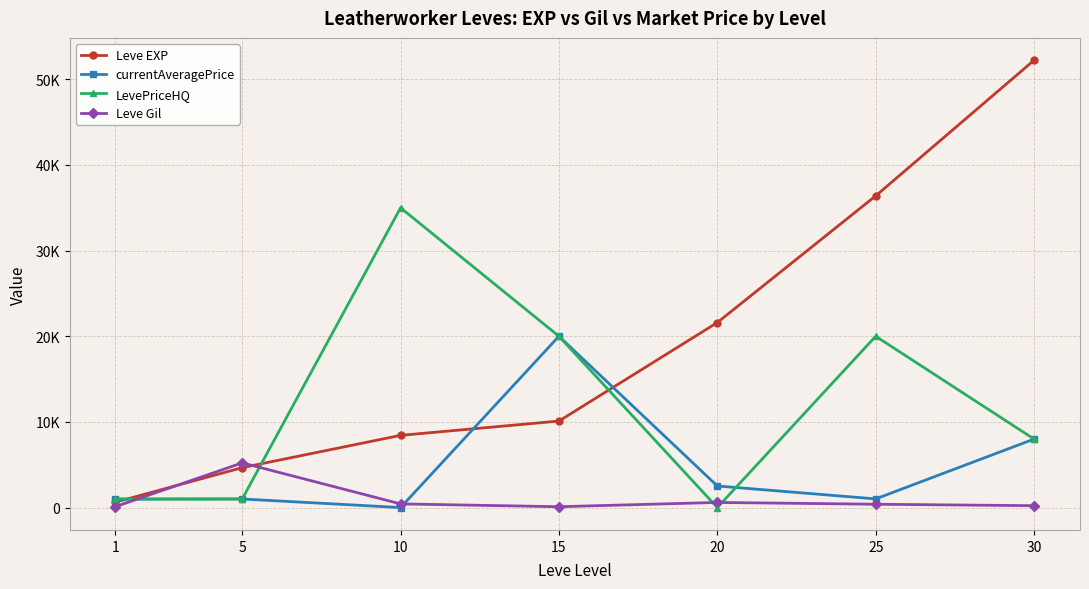

What is the value of the Leve Gil point at the 2nd from the left?

5220.0